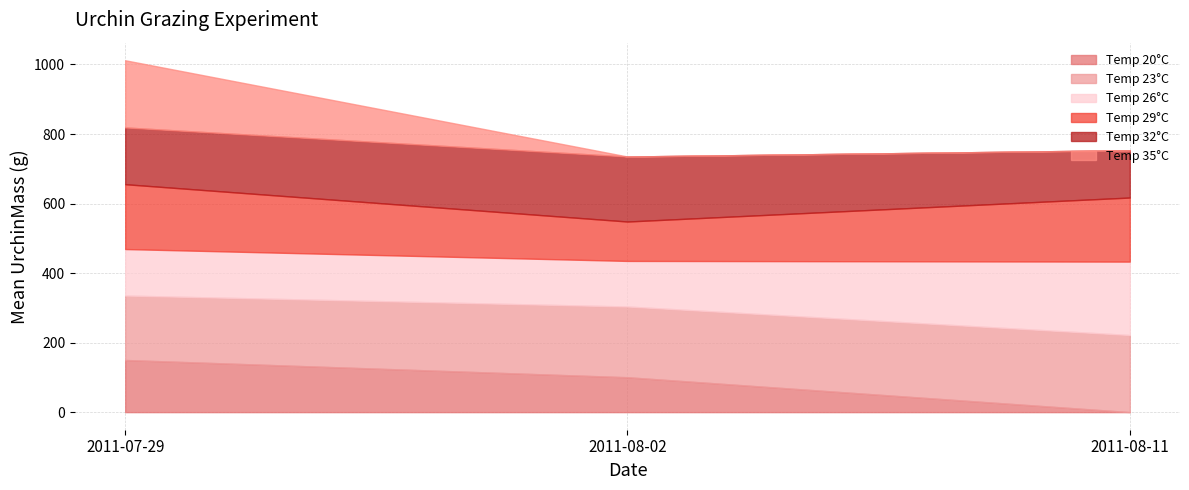

What is the total value across all series at 2011-07-29?

1012.2